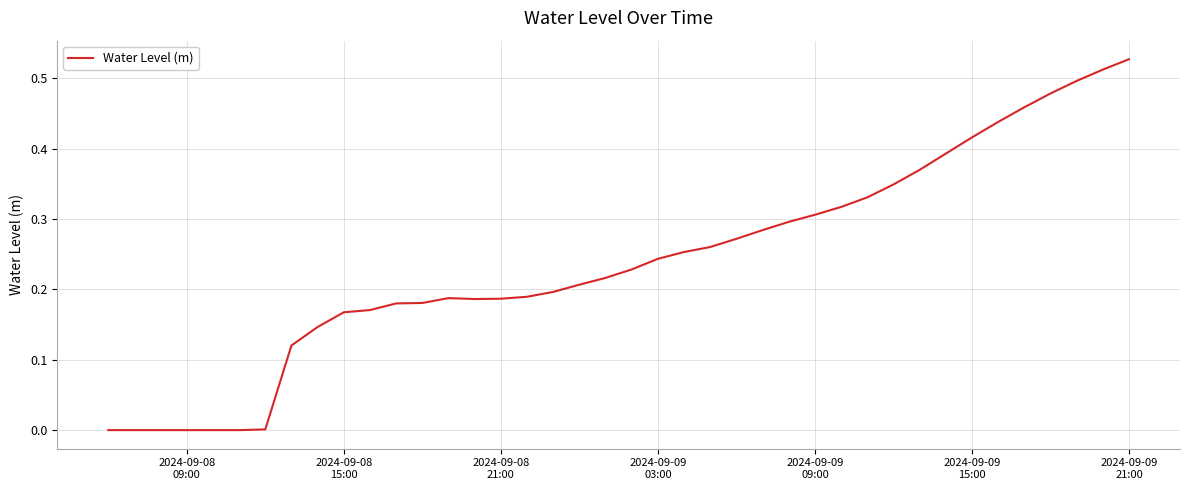

Does the chart display data point markers on the line(s)?

No